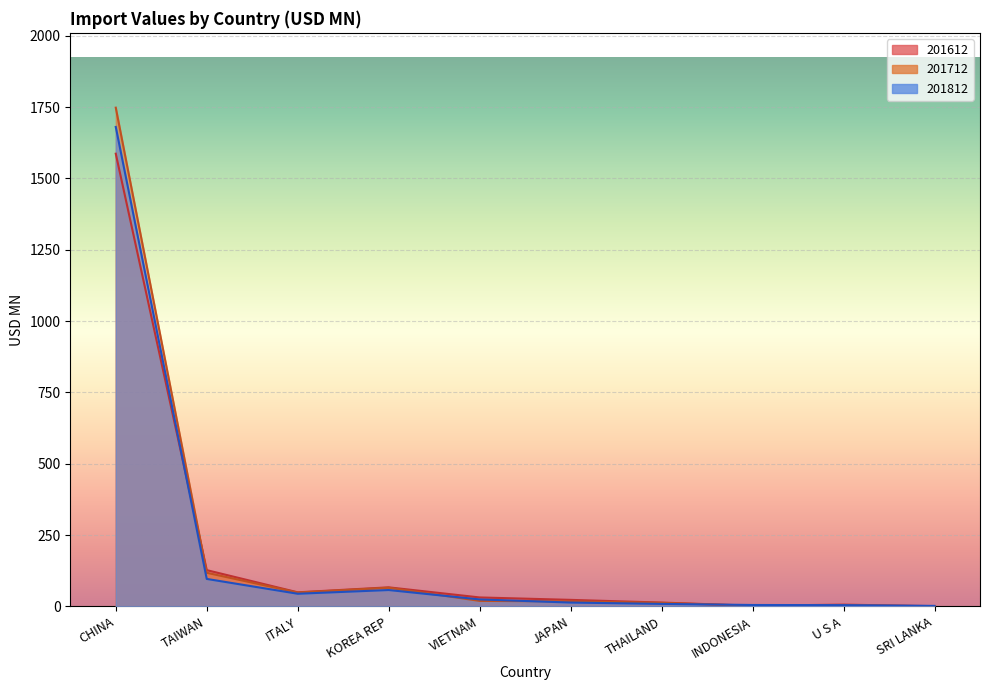

How many data points in 201712 are less than 19?

5